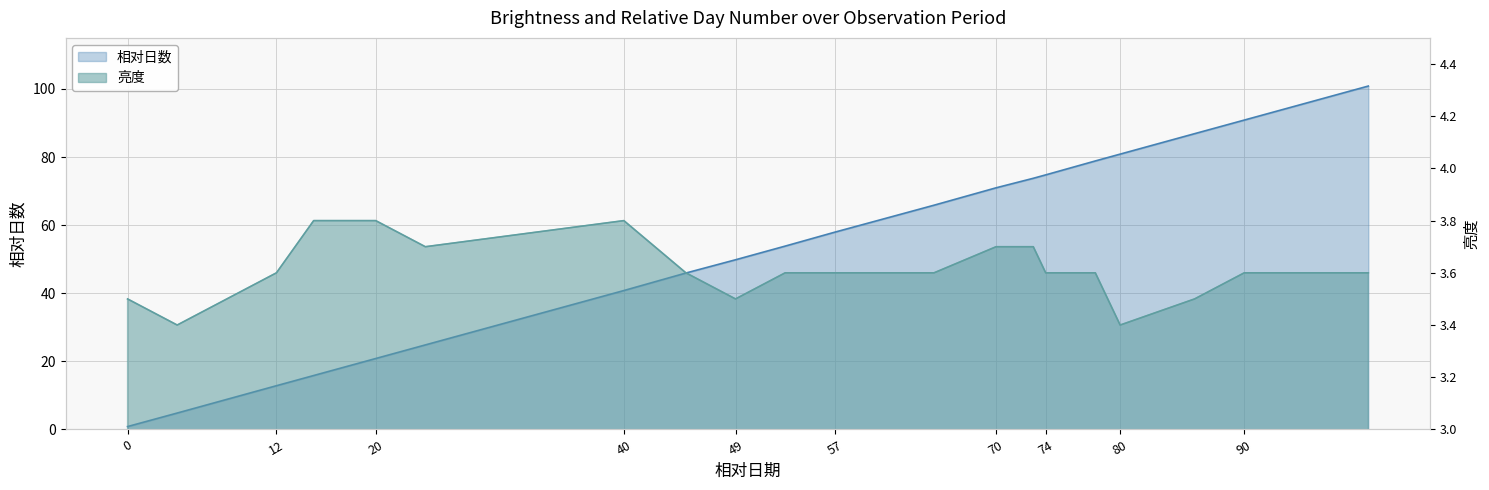

True or false: 相对日数 has a value of 15.5 at 74.

False